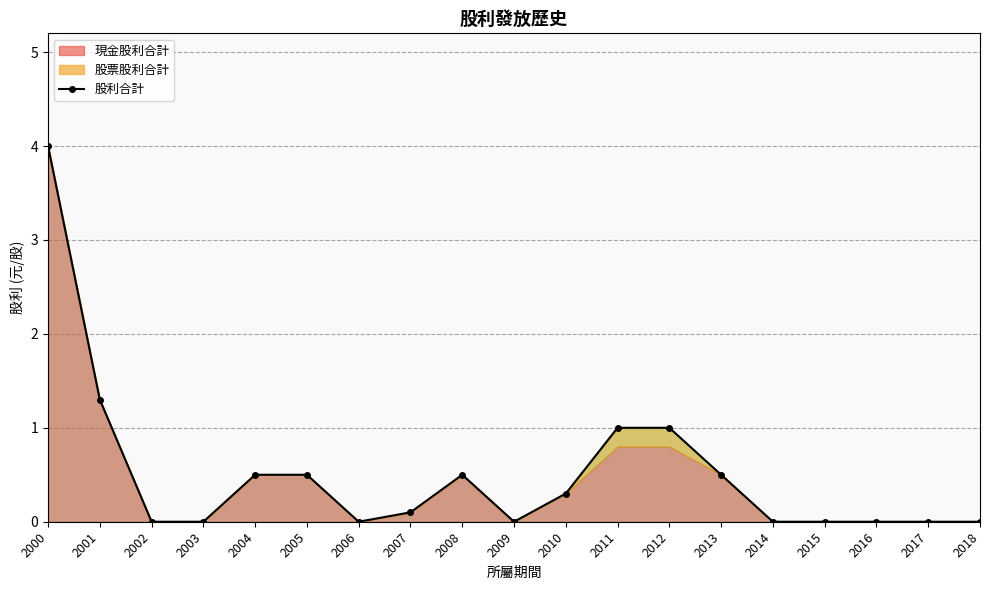

The 股利合計 series shows -2.2 at 2002. True or false?

False